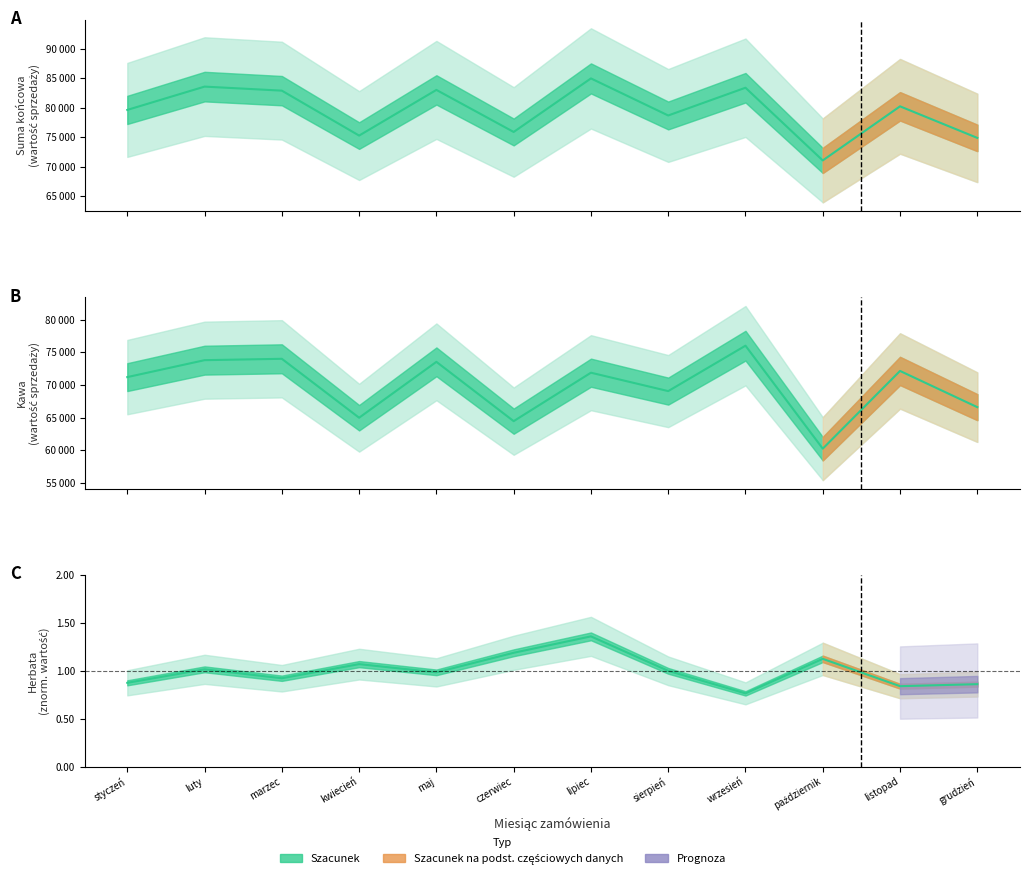

What is the difference between the highest and lowest values at grudzień?

74882.6